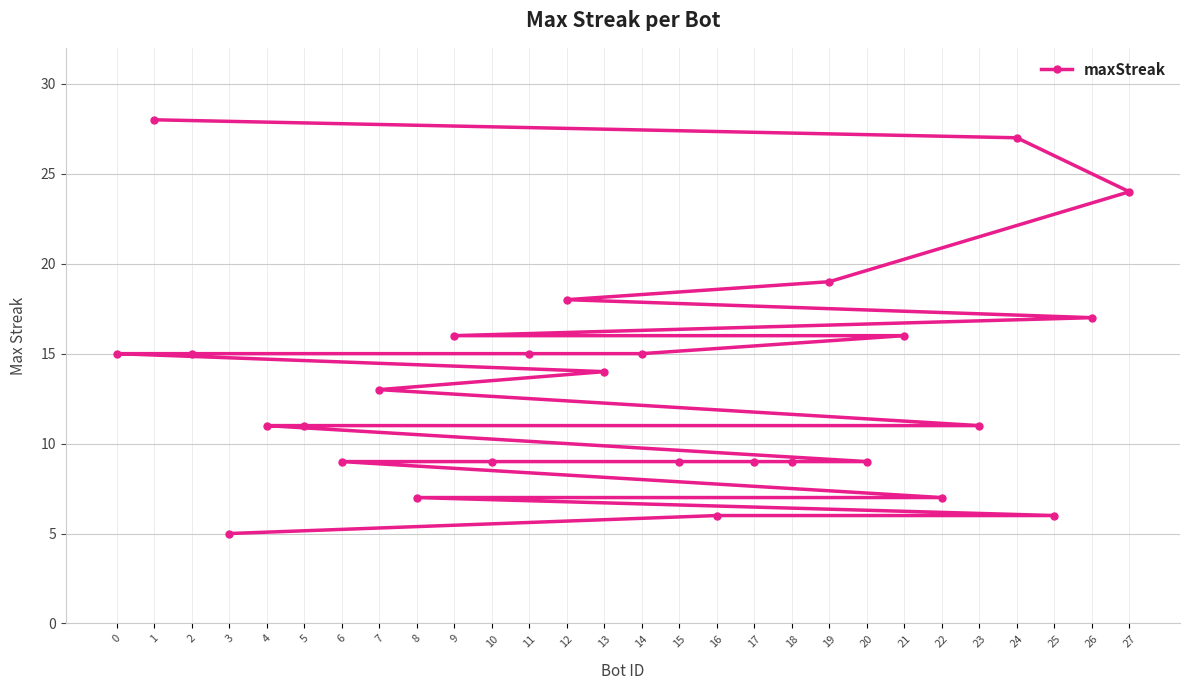

Which label corresponds to the smallest value in the chart?

3